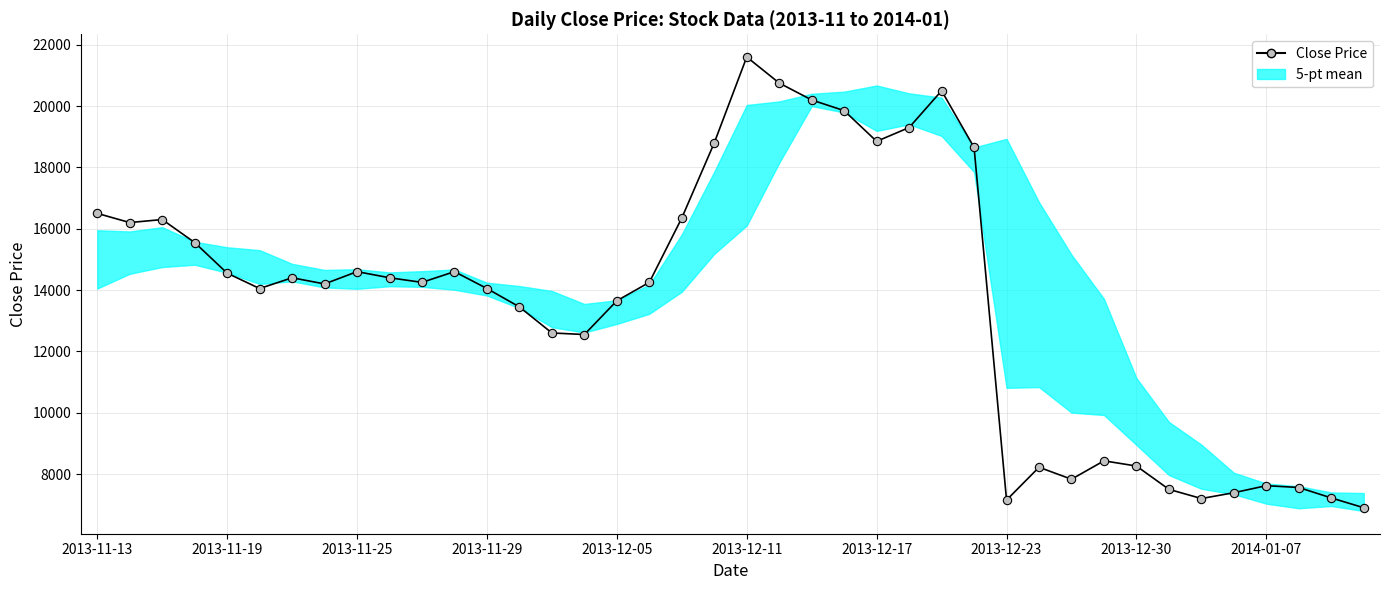

Where does the data first go above 14250?

2013-11-13